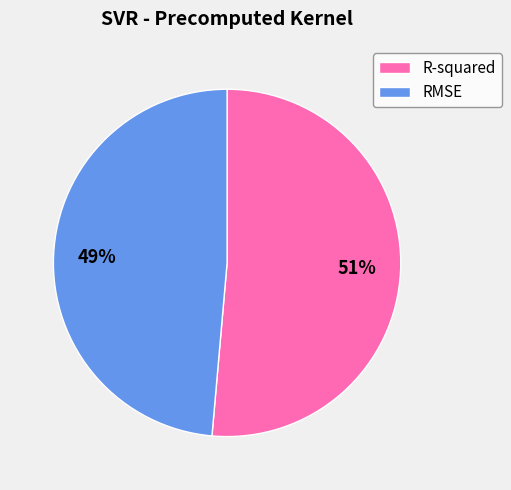

How many segments does this pie chart have?

2